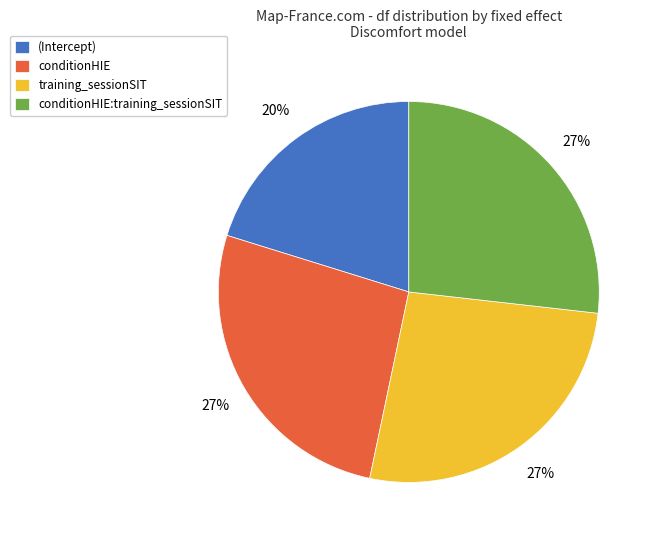

Does any single category account for the majority?

No